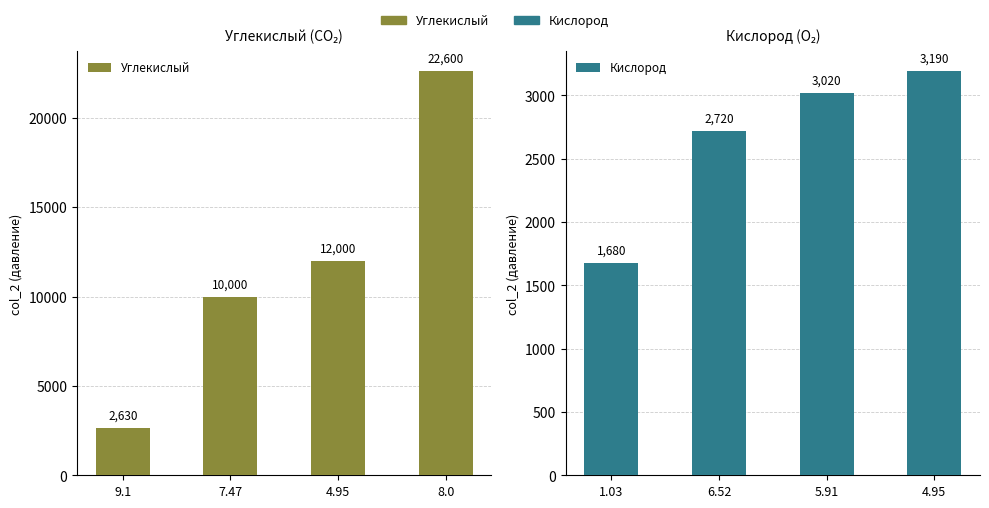

Are the bars horizontal?

No